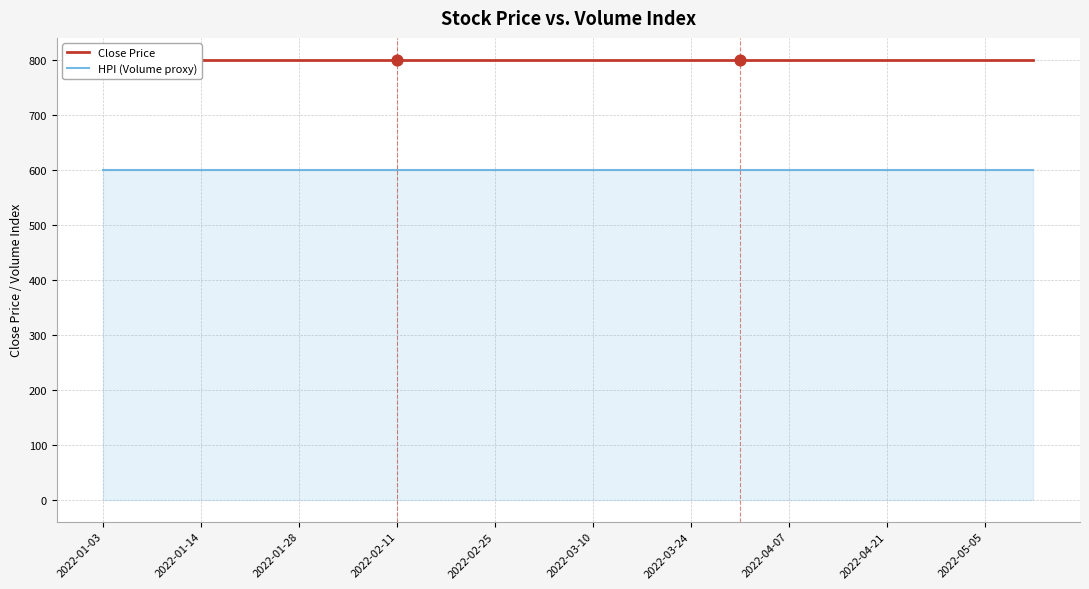

What is the total value across all series at 15?

1400